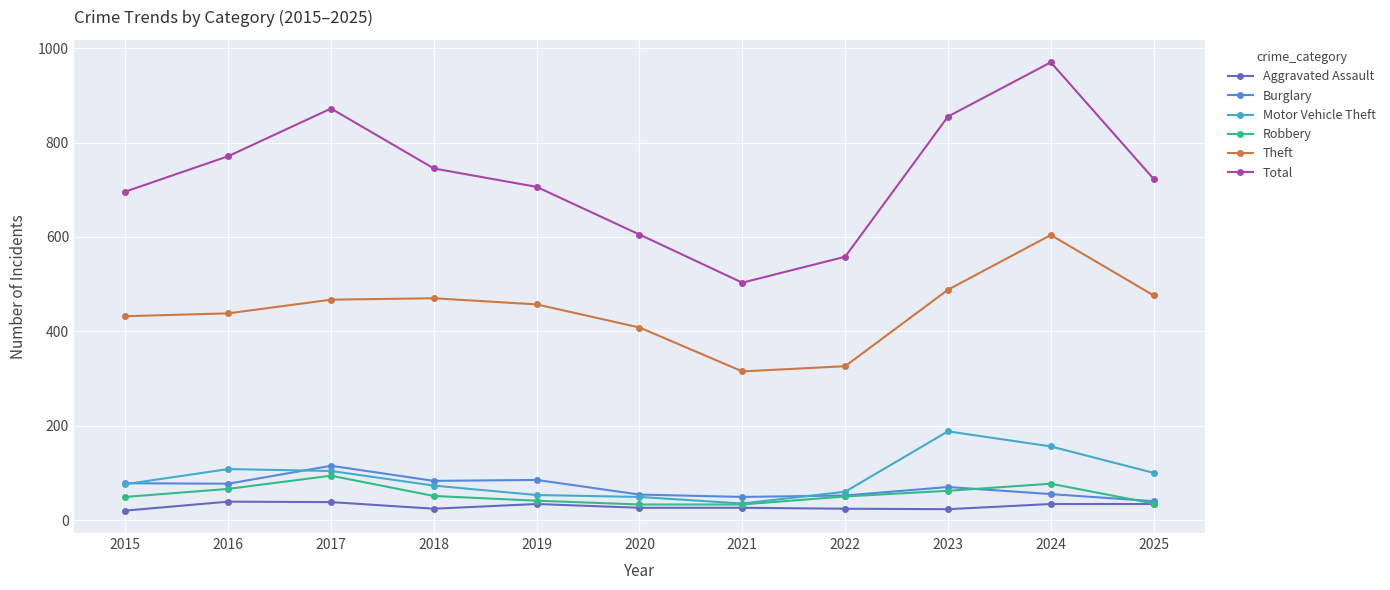

The Motor Vehicle Theft series shows 66 at 2025. True or false?

False